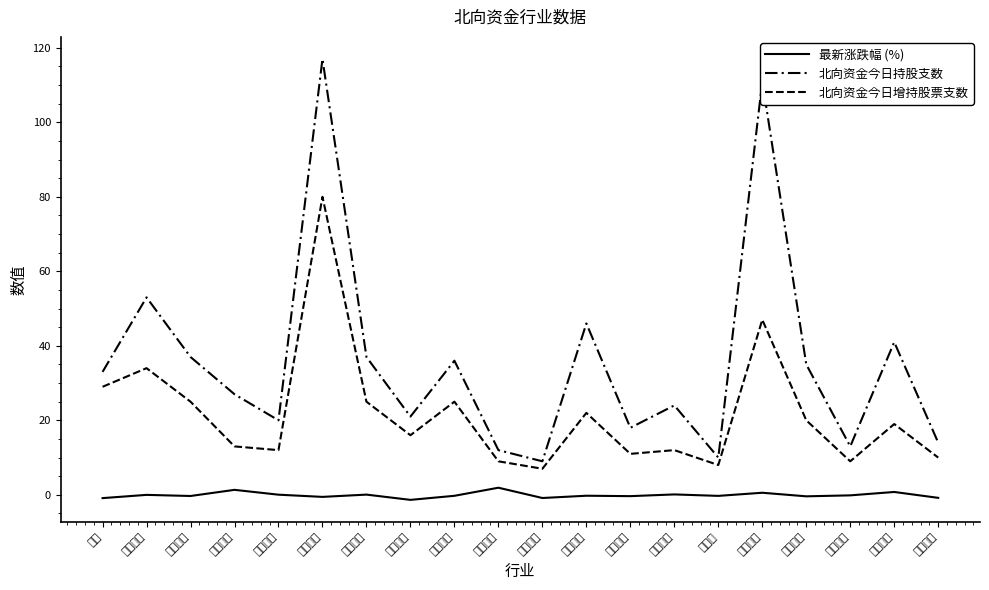

What is the value of the 北向资金今日持股支数 point at the 1st from the left?

33.0